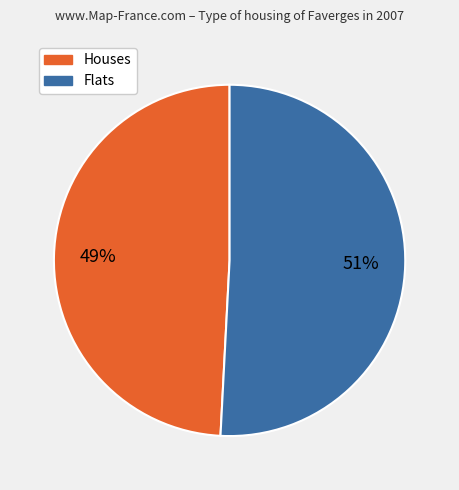

What is the smallest slice in the pie chart?

Houses